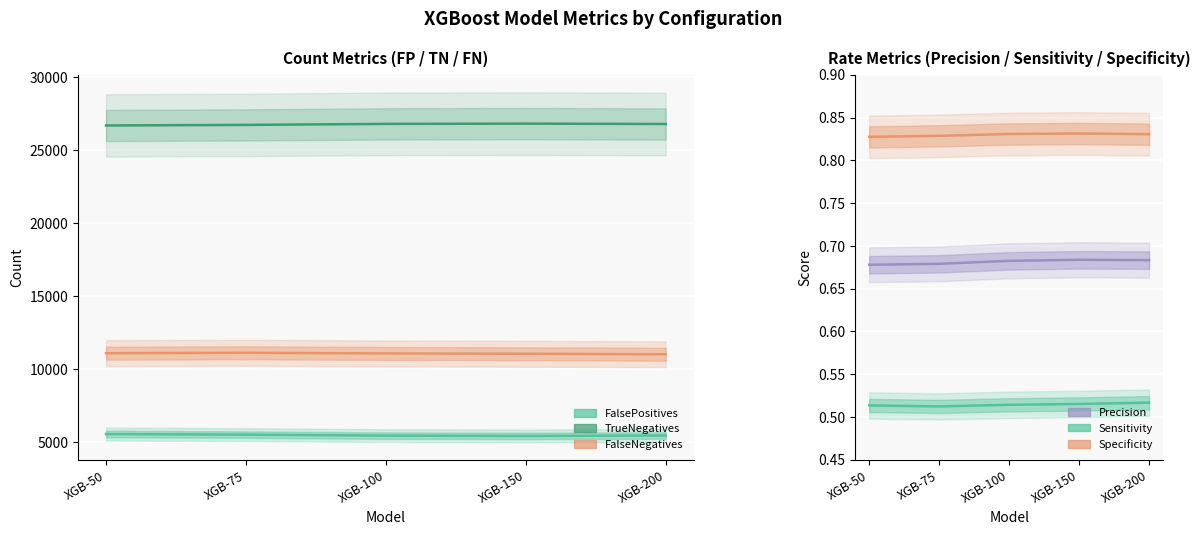

At which category does the chart reach its minimum across all series?

XGB-75